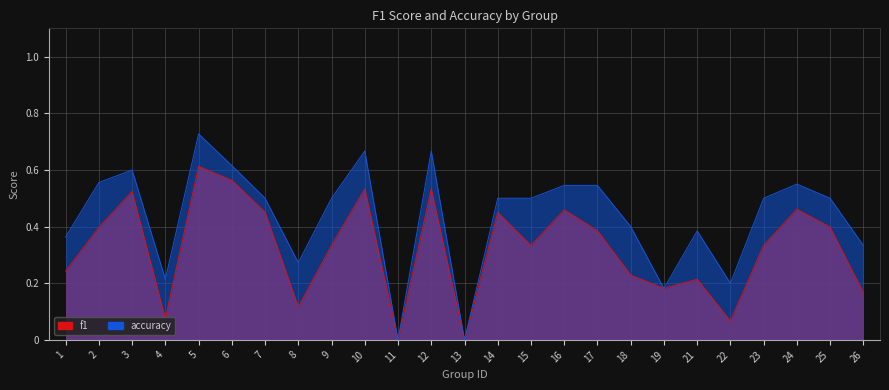

Reading left to right, what are all the values shown in this chart?

f1: 1=0.2	2=0.4	3=0.5	4=0.1	5=0.6	6=0.6	7=0.5	8=0.1	9=0.3	10=0.5	11=0.0	12=0.5	13=0.0	14=0.5	15=0.3	16=0.5	17=0.4	18=0.2	19=0.2	21=0.2	22=0.1	23=0.3	24=0.5	25=0.4	26=0.2
accuracy: 1=0.4	2=0.6	3=0.6	4=0.2	5=0.7	6=0.6	7=0.5	8=0.3	9=0.5	10=0.7	11=0.0	12=0.7	13=0.0	14=0.5	15=0.5	16=0.5	17=0.5	18=0.4	19=0.2	21=0.4	22=0.2	23=0.5	24=0.6	25=0.5	26=0.3